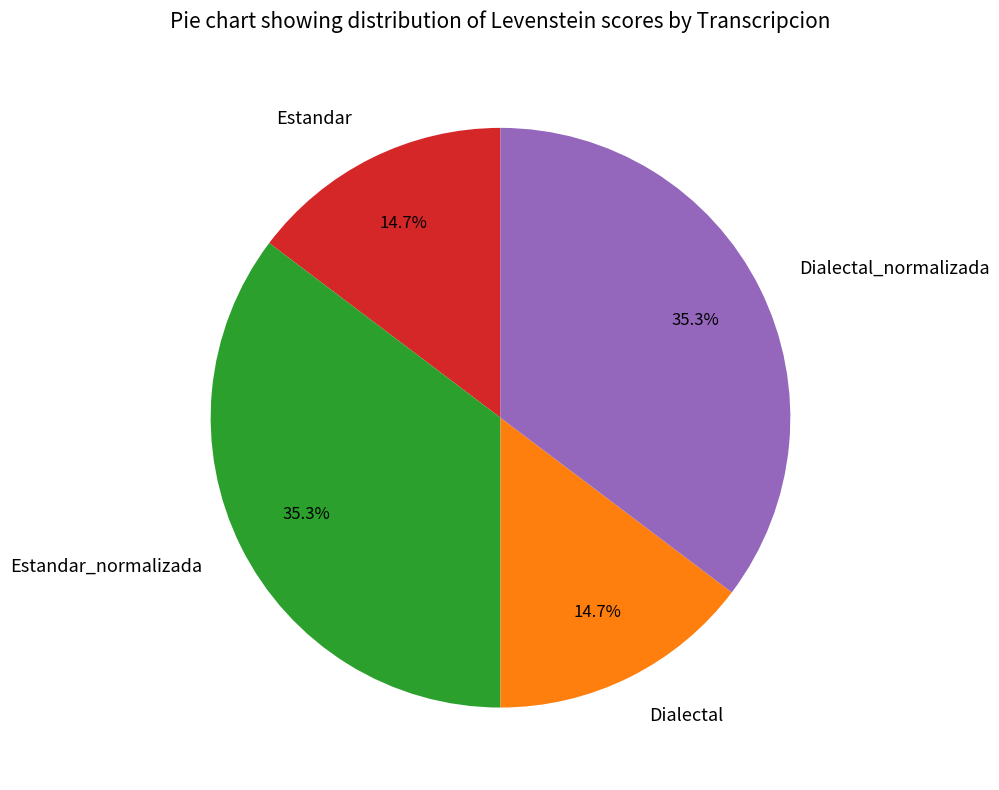

Which has a higher value, Dialectal or Dialectal_normalizada?

Dialectal_normalizada